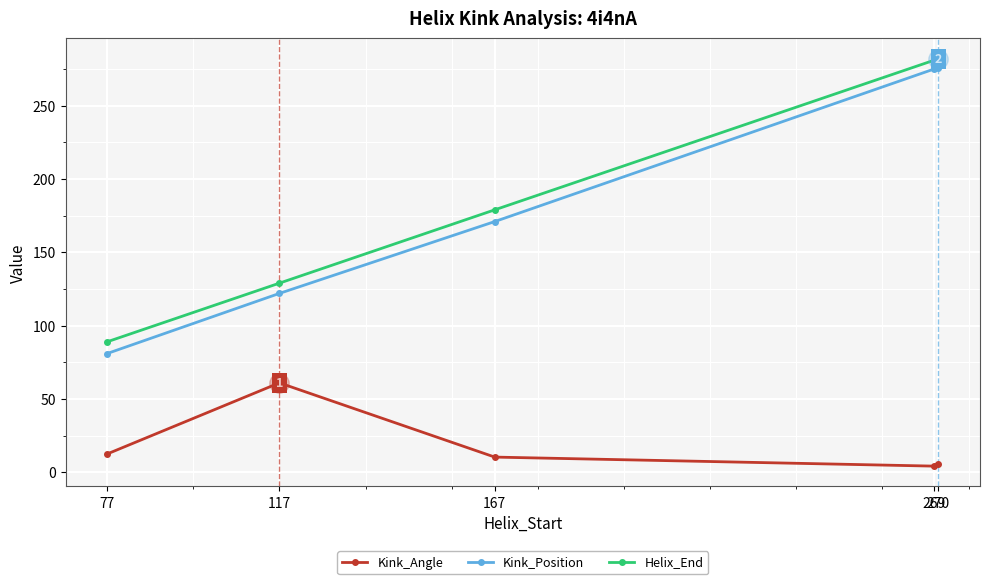

Between 117 and 269, which series saw the biggest shift?

Kink_Position